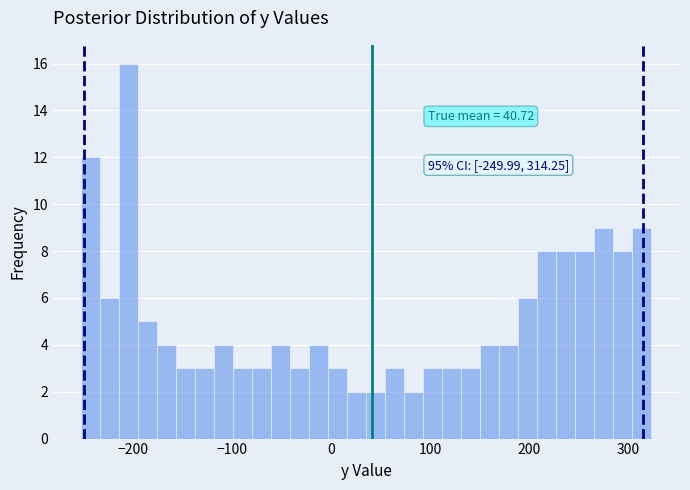

Read against the x-axis, roughly where is the centre of the tallest bar?

-200